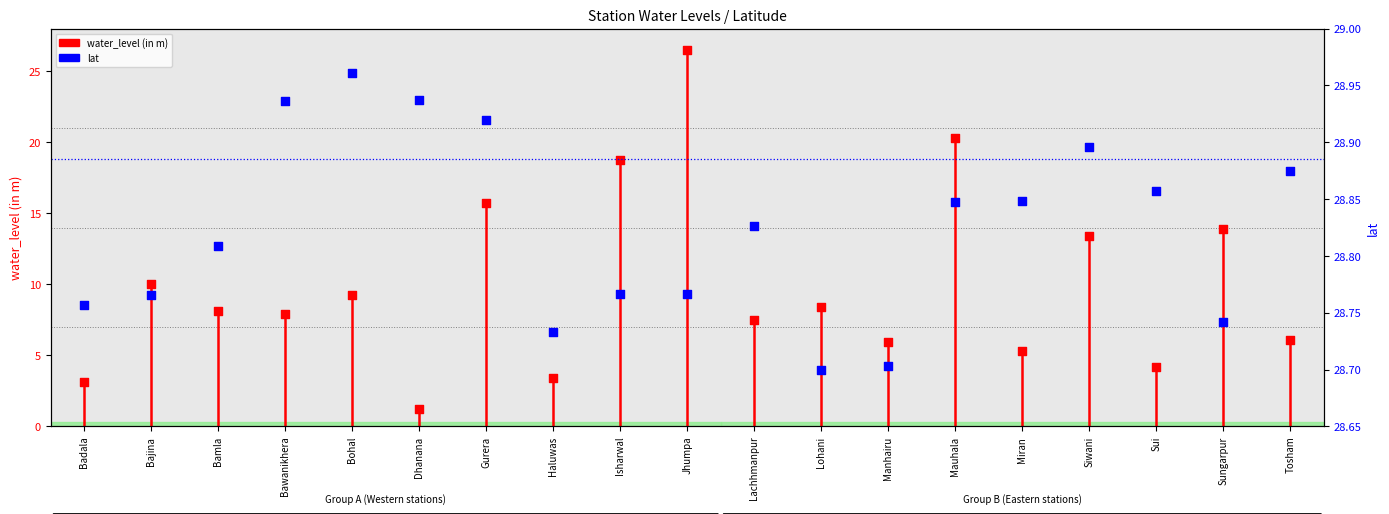

Is the value of lat at Lachhmanpur greater than the value of water_level (in m) at Tosham?

Yes